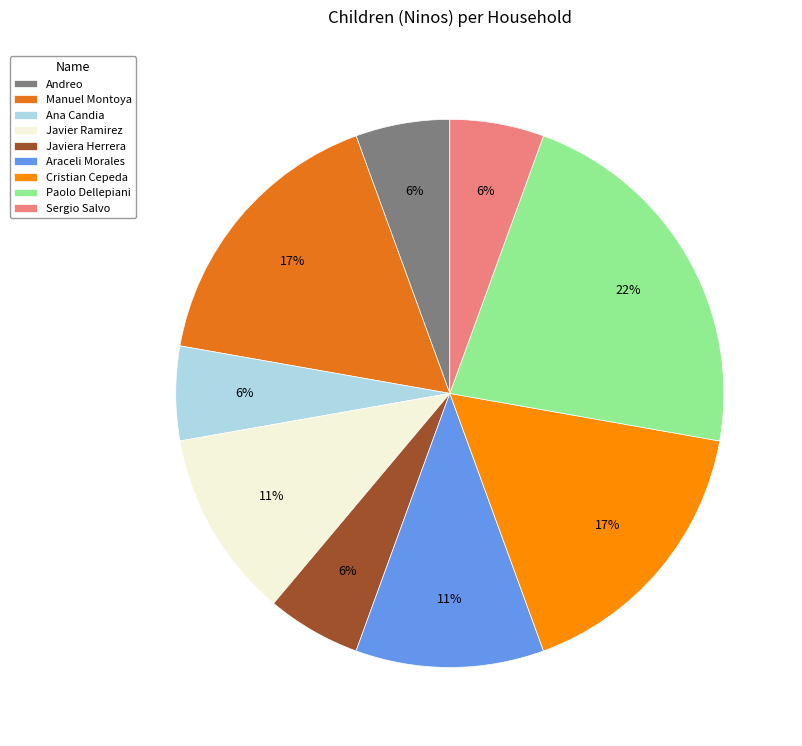

What is the largest slice in the pie chart?

Paolo Dellepiani